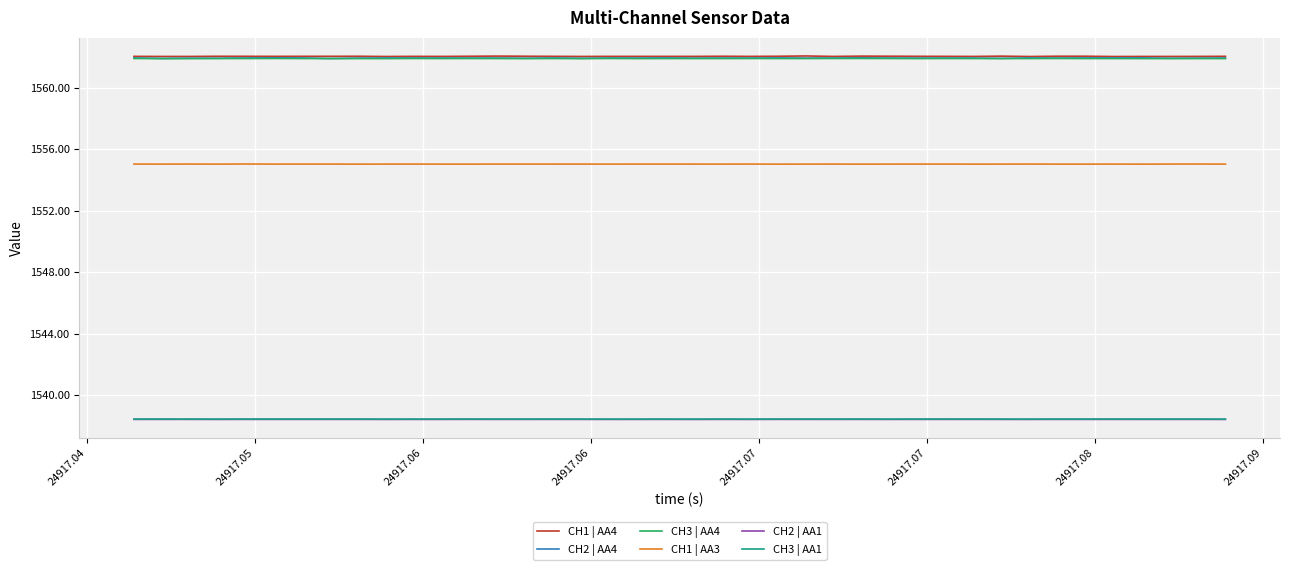

True or false: CH1 | AA4 and CH2 | AA1 intersect in this chart.

False